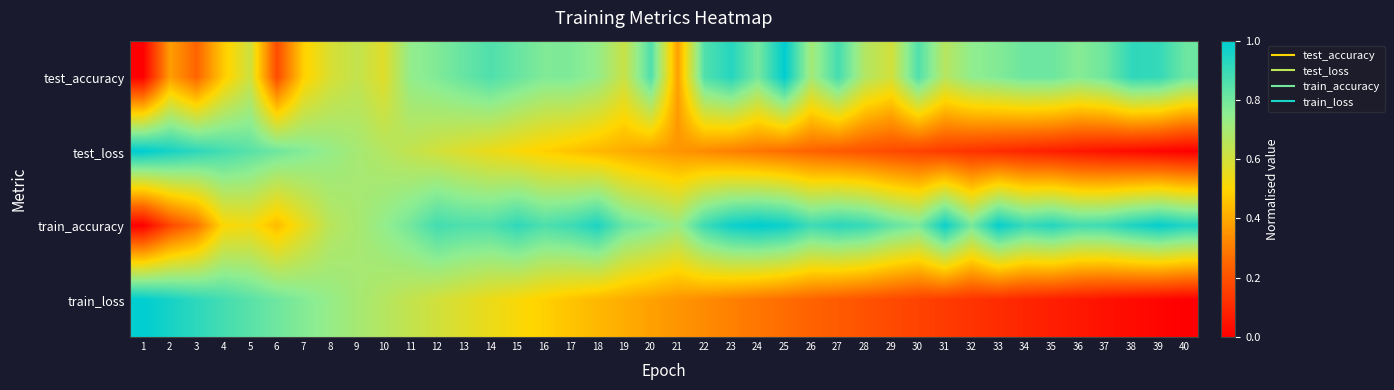

Count the number of categories in the chart.

40